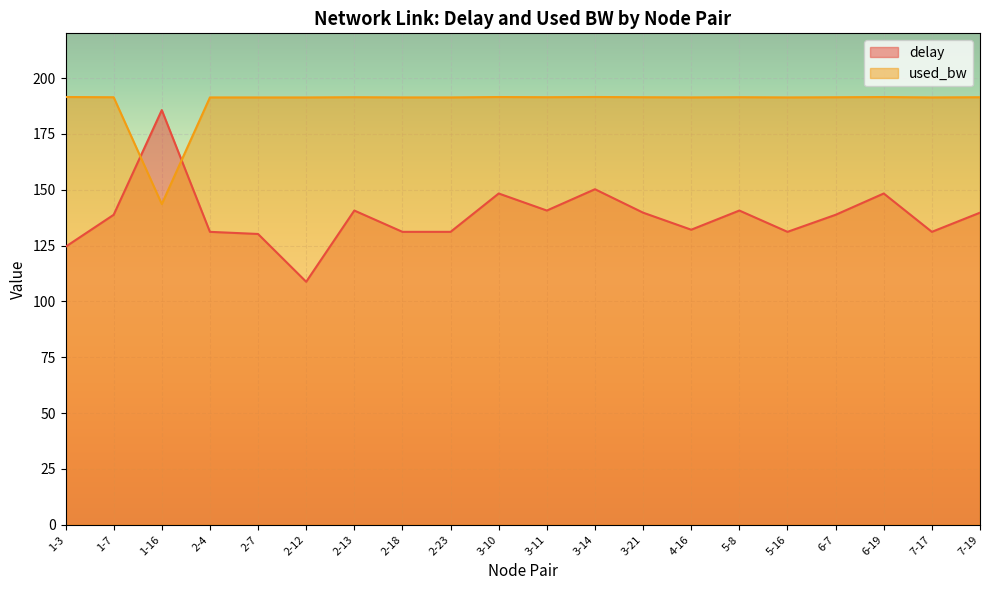

Reading left to right, what are all the values shown in this chart?

delay: 124.4	138.8	185.6	131.1	130.2	108.8	140.7	131.1	131.1	148.3	140.7	150.2	139.7	132.1	140.7	131.1	138.8	148.3	131.1	139.7
used_bw: 191.5	191.4	143.6	191.3	191.3	191.3	191.4	191.3	191.3	191.5	191.4	191.5	191.4	191.3	191.4	191.3	191.4	191.5	191.3	191.4